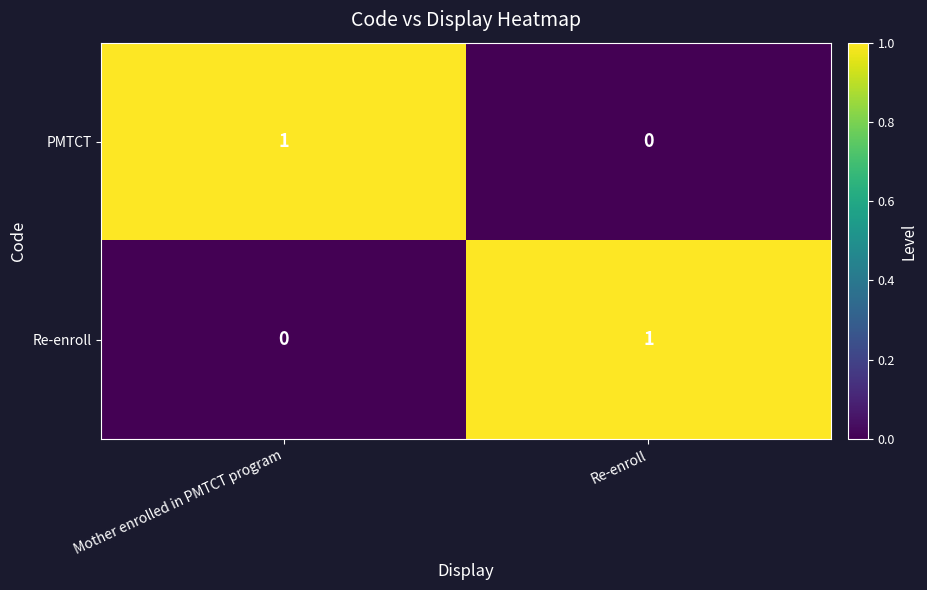

At Re-enroll, list the series in order from largest to smallest.

Re-enroll, PMTCT